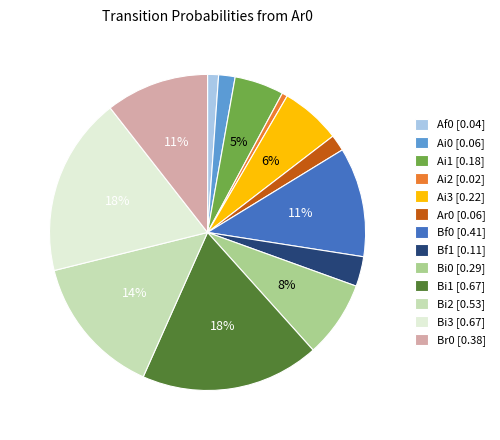

Does any single category account for the majority?

No